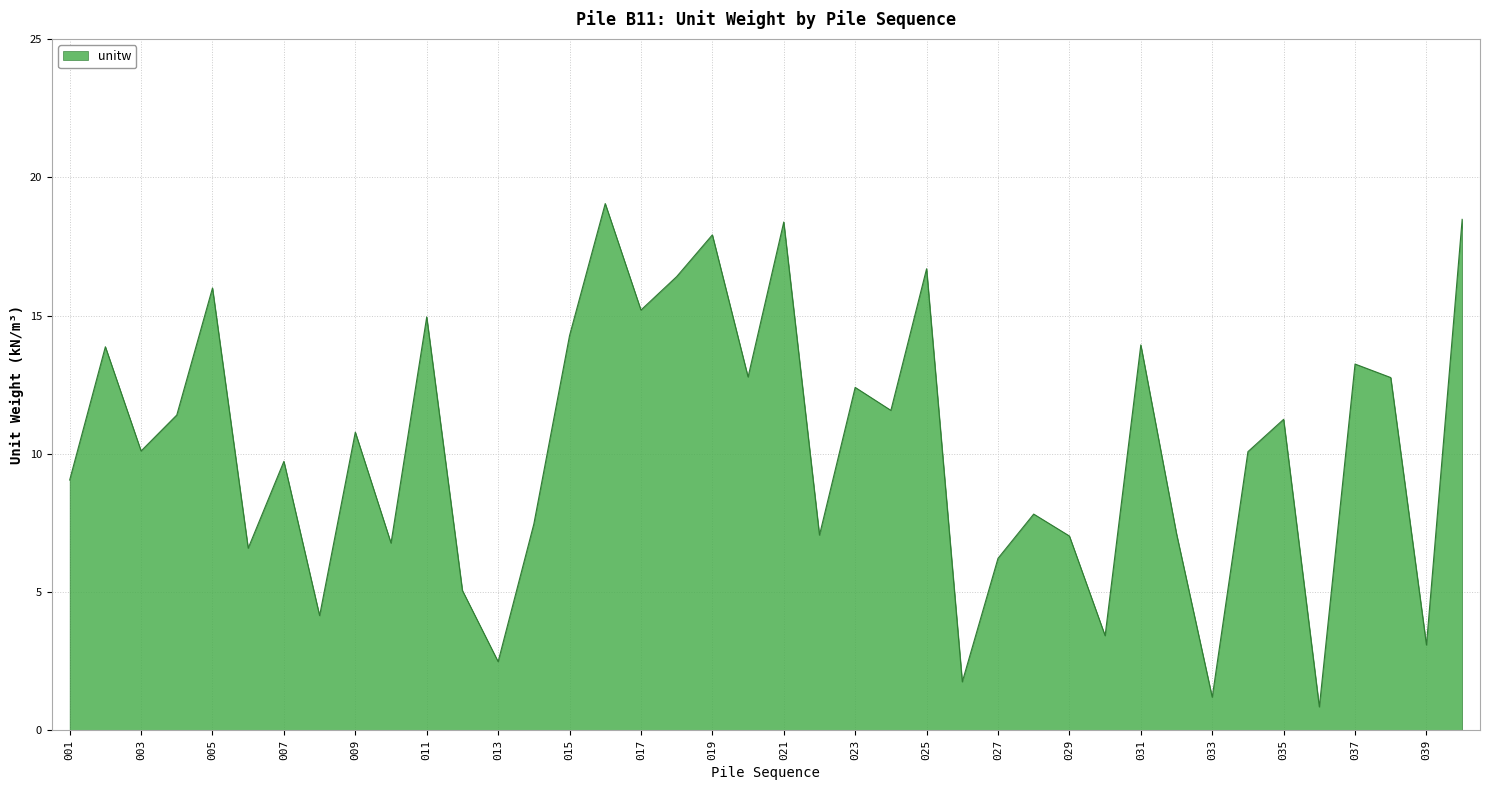

What is the smallest value displayed?

0.9